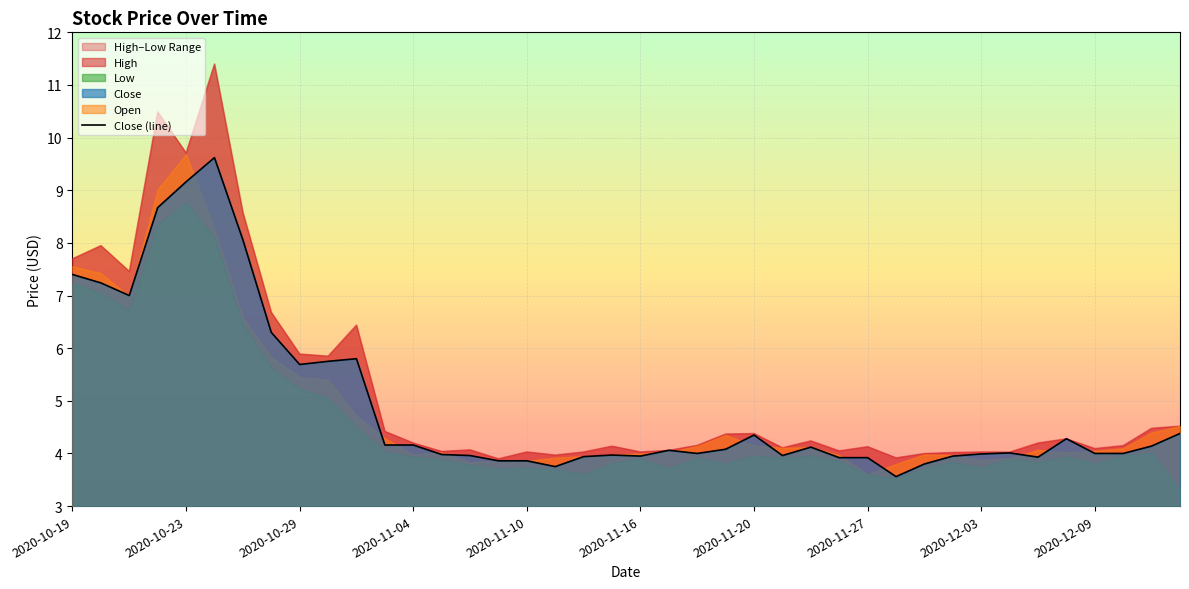

Reading left to right, list all the values displayed in this chart.

High: 2020-10-19=7.7	2020-10-20=8.0	2020-10-21=7.5	2020-10-22=10.5	2020-10-23=9.7	2020-10-26=11.4	2020-10-27=8.6	2020-10-28=6.7	2020-10-29=5.9	2020-10-30=5.8	2020-11-02=6.4	2020-11-03=4.4	2020-11-04=4.2	2020-11-05=4.0	2020-11-06=4.1	2020-11-09=3.9	2020-11-10=4.0	2020-11-11=4.0	2020-11-12=4.0	2020-11-13=4.1	2020-11-16=4.0	2020-11-17=4.1	2020-11-18=4.2	2020-11-19=4.4	2020-11-20=4.4	2020-11-23=4.1	2020-11-24=4.2	2020-11-25=4.0	2020-11-27=4.1	2020-11-30=3.9	2020-12-01=4.0	2020-12-02=4.0	2020-12-03=4.0	2020-12-04=4.0	2020-12-07=4.2	2020-12-08=4.3	2020-12-09=4.1	2020-12-10=4.2	2020-12-11=4.5	2020-12-14=4.5
Low: 2020-10-19=7.2	2020-10-20=7.0	2020-10-21=6.7	2020-10-22=8.3	2020-10-23=8.8	2020-10-26=8.1	2020-10-27=6.4	2020-10-28=5.6	2020-10-29=5.2	2020-10-30=5.0	2020-11-02=4.5	2020-11-03=4.0	2020-11-04=3.9	2020-11-05=3.9	2020-11-06=3.8	2020-11-09=3.7	2020-11-10=3.7	2020-11-11=3.7	2020-11-12=3.6	2020-11-13=3.8	2020-11-16=3.9	2020-11-17=3.7	2020-11-18=3.9	2020-11-19=3.8	2020-11-20=4.0	2020-11-23=3.9	2020-11-24=4.0	2020-11-25=3.9	2020-11-27=3.6	2020-11-30=3.5	2020-12-01=3.7	2020-12-02=3.8	2020-12-03=3.7	2020-12-04=3.9	2020-12-07=3.8	2020-12-08=3.9	2020-12-09=3.8	2020-12-10=4.0	2020-12-11=4.0	2020-12-14=3.3
Close: 2020-10-19=7.4	2020-10-20=7.2	2020-10-21=7.0	2020-10-22=8.7	2020-10-23=9.2	2020-10-26=9.6	2020-10-27=8.1	2020-10-28=6.3	2020-10-29=5.7	2020-10-30=5.8	2020-11-02=5.8	2020-11-03=4.2	2020-11-04=4.2	2020-11-05=4.0	2020-11-06=4.0	2020-11-09=3.9	2020-11-10=3.9	2020-11-11=3.8	2020-11-12=3.9	2020-11-13=4.0	2020-11-16=4.0	2020-11-17=4.1	2020-11-18=4.0	2020-11-19=4.1	2020-11-20=4.3	2020-11-23=4.0	2020-11-24=4.1	2020-11-25=3.9	2020-11-27=3.9	2020-11-30=3.6	2020-12-01=3.8	2020-12-02=4.0	2020-12-03=4.0	2020-12-04=4.0	2020-12-07=3.9	2020-12-08=4.3	2020-12-09=4.0	2020-12-10=4.0	2020-12-11=4.1	2020-12-14=4.4
Open: 2020-10-19=7.6	2020-10-20=7.4	2020-10-21=7.0	2020-10-22=9.0	2020-10-23=9.7	2020-10-26=8.2	2020-10-27=6.6	2020-10-28=5.8	2020-10-29=5.5	2020-10-30=5.4	2020-11-02=4.7	2020-11-03=4.3	2020-11-04=4.0	2020-11-05=4.0	2020-11-06=3.8	2020-11-09=3.9	2020-11-10=3.9	2020-11-11=3.9	2020-11-12=4.0	2020-11-13=4.0	2020-11-16=4.0	2020-11-17=4.0	2020-11-18=4.1	2020-11-19=4.3	2020-11-20=4.2	2020-11-23=4.1	2020-11-24=4.1	2020-11-25=4.0	2020-11-27=3.6	2020-11-30=3.8	2020-12-01=4.0	2020-12-02=4.0	2020-12-03=3.9	2020-12-04=3.9	2020-12-07=4.1	2020-12-08=4.0	2020-12-09=4.0	2020-12-10=4.1	2020-12-11=4.4	2020-12-14=4.5